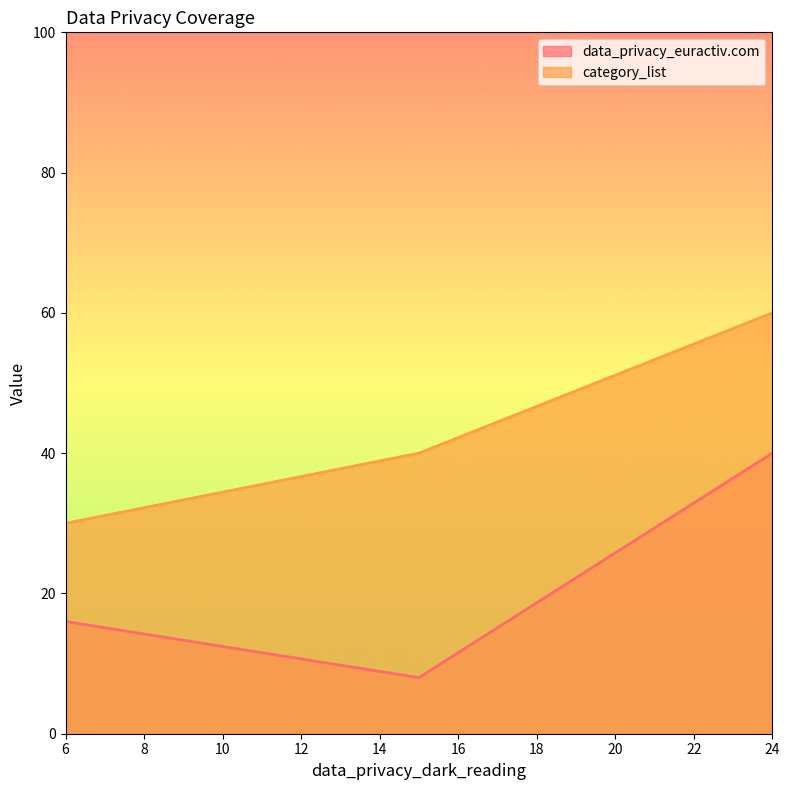

At which label is data_privacy_euractiv.com closest to 24?

6